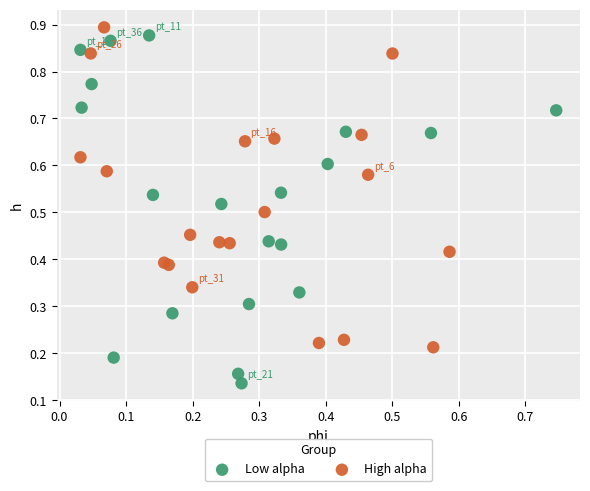

Which series has the widest spread of Y values?

Low alpha